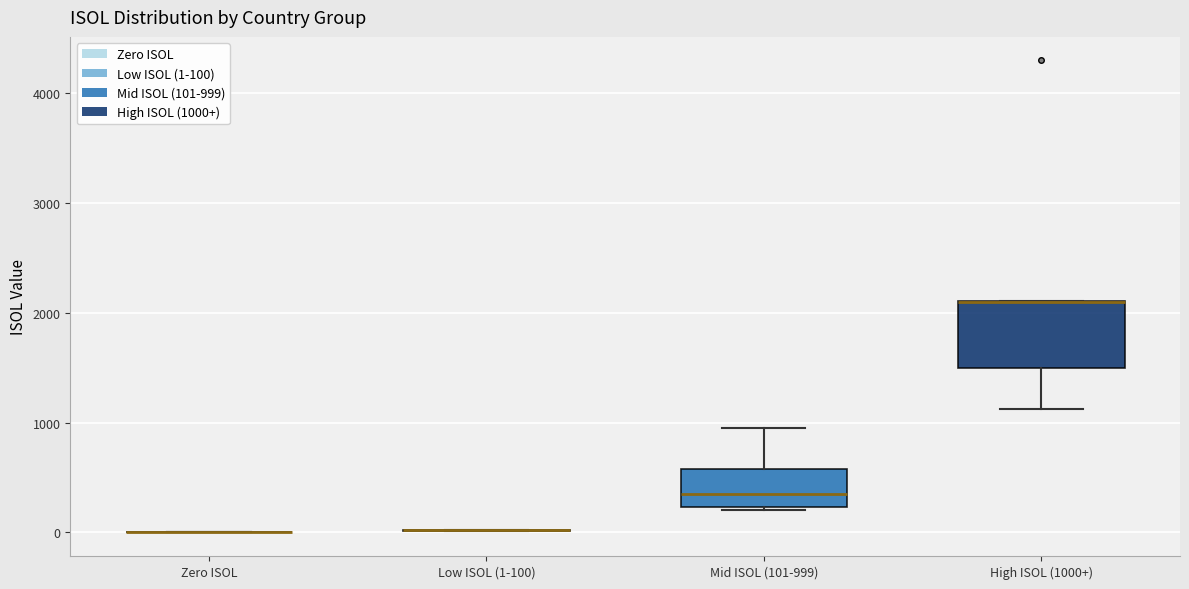

Reading left to right, transcribe this box plot: for each box, give where its median line is, the range the box spans, and where its two whiskers end, as read against the y-axis. The values are not printed on the chart, so give them approximately, as read against the axis.

Zero ISOL: box collapsed to a line at 0, whiskers 0 to 0
Low ISOL (1-100): box collapsed to a line at 0, whiskers 0 to 0
Mid ISOL (101-999): median 400, box 200 to 600, whiskers 200 to 1000
High ISOL (1000+): median 2100 (drawn on the box's upper edge), box 1500 to 2100, whiskers 1100 to 2100